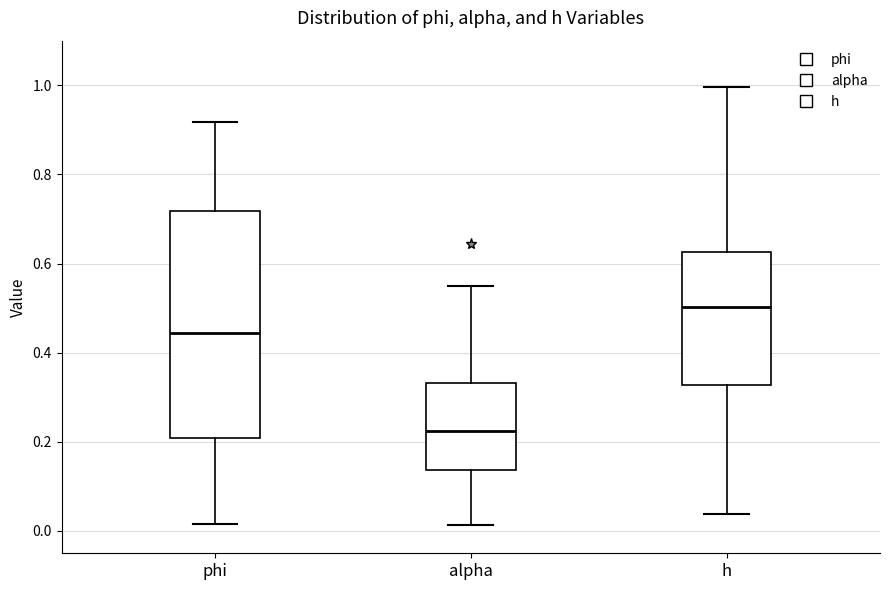

Comparing the boxes themselves (not the whiskers), which one is the tallest?

phi